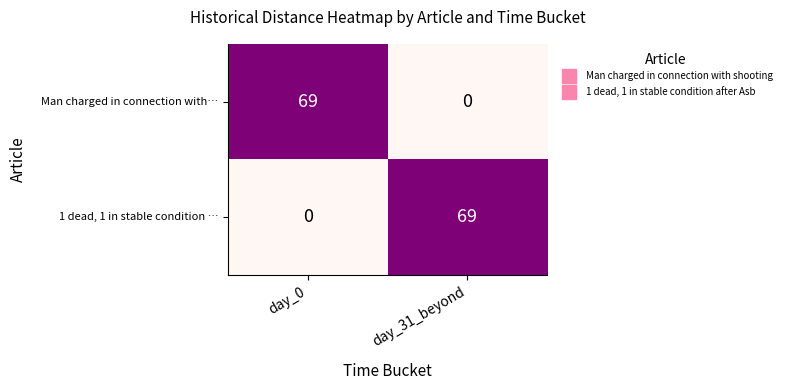

Is the value of 1 dead, 1 in stable condition … at day_0 greater than the value of Man charged in connection with… at day_0?

No